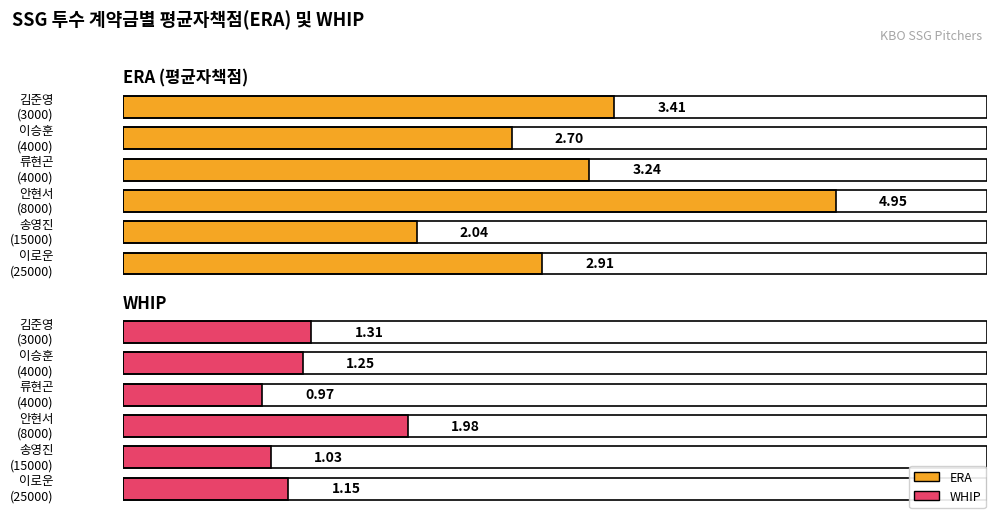

Rank the series by their maximum value, from highest to lowest.

ERA, WHIP